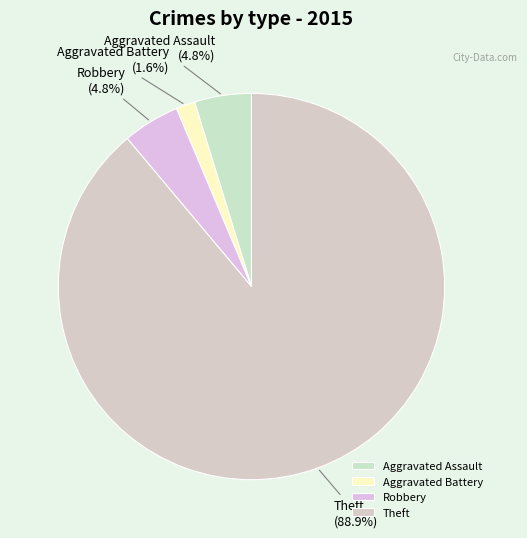

What portion of the pie excludes Robbery?

95.2%